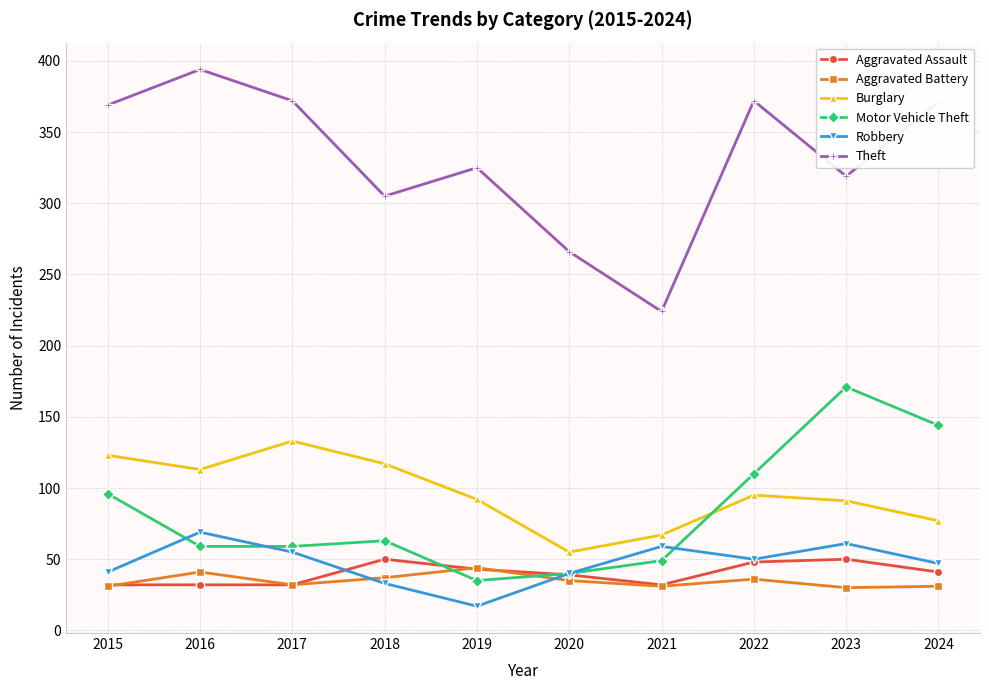

At how many categories does at least one series exceed 339?

5